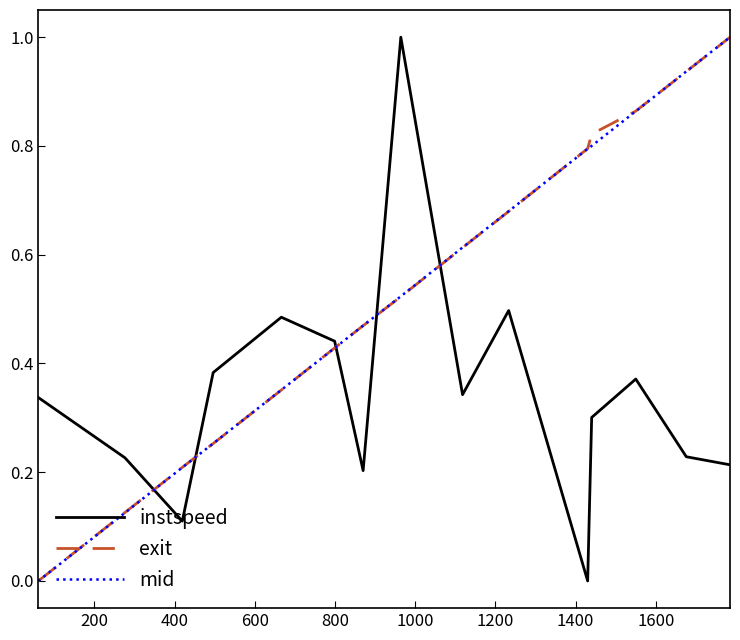

Which series ends up on top after the final intersection of instspeed and exit?

exit